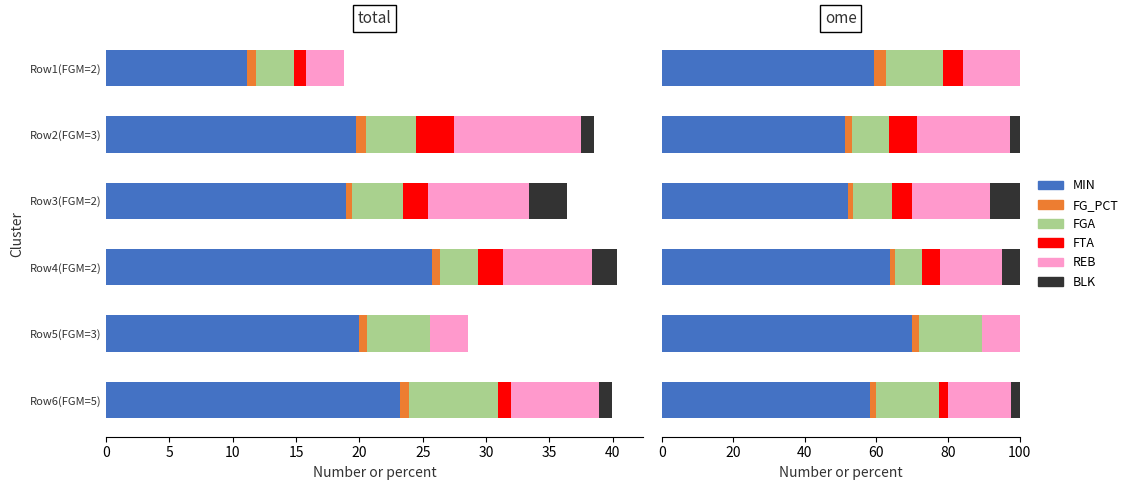

Is it true that MIN equals 67.2 at Row2(FGM=3)?

False